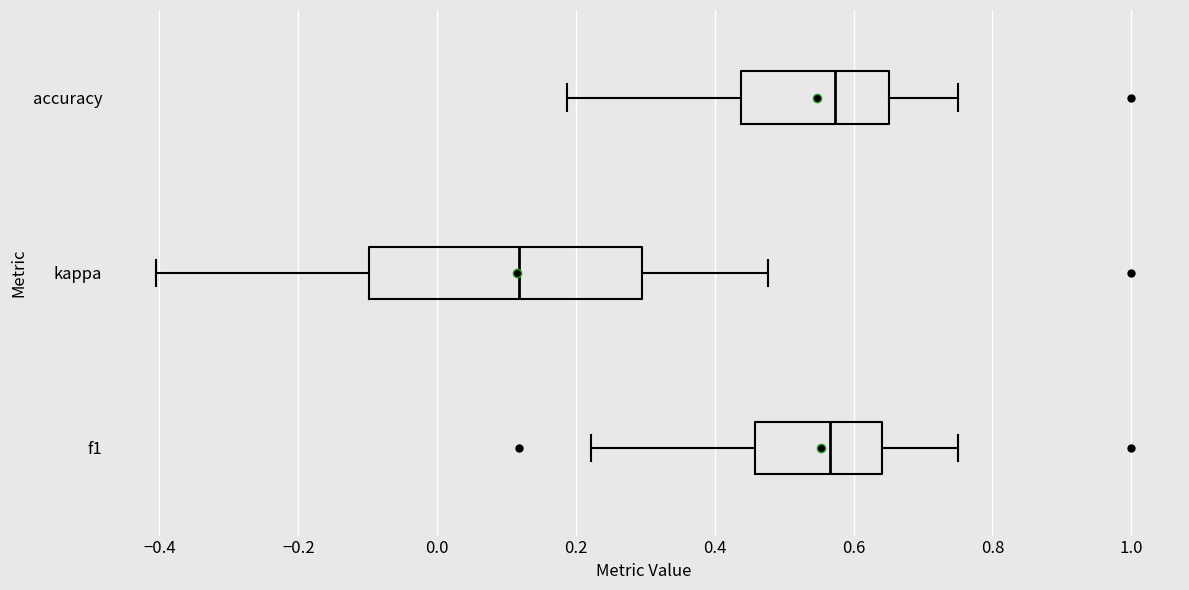

Comparing the boxes themselves (not the whiskers), which one is the widest?

kappa